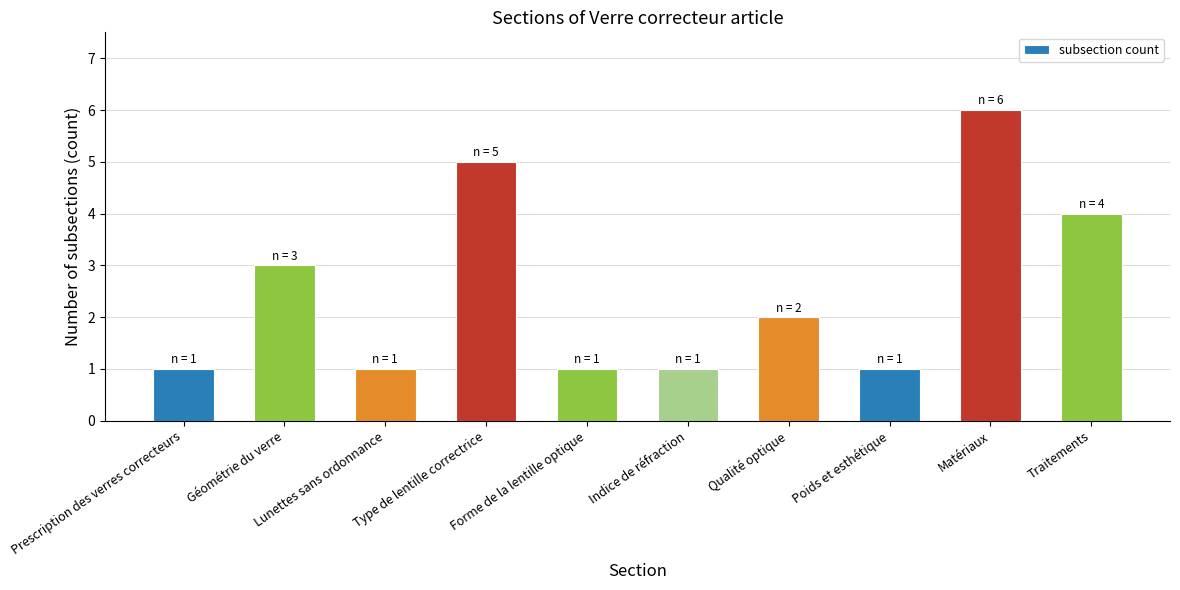

What is the label of the 9th bar from the right?

Géométrie du verre